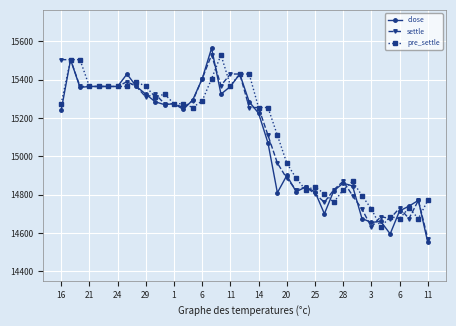

Which series has the largest range (max minus min)?

close